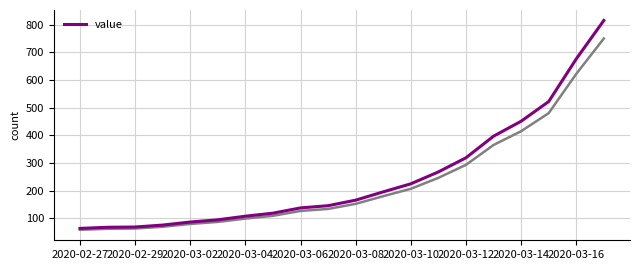

True or false: the data has more than 1 interior local peaks.

False